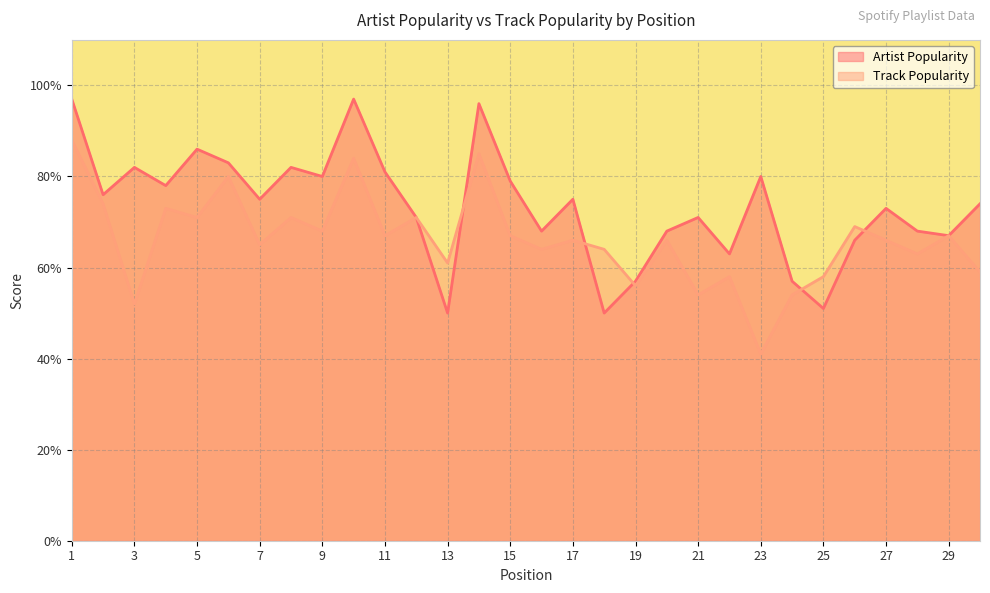

What is the value of the Track Popularity point at the 27th from the left?

66